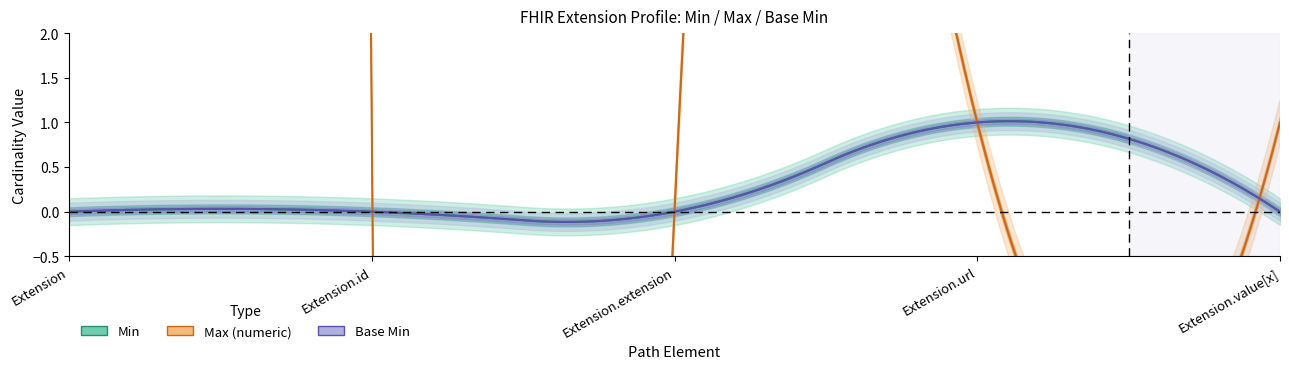

What is the average value of the Max_numeric series?

200